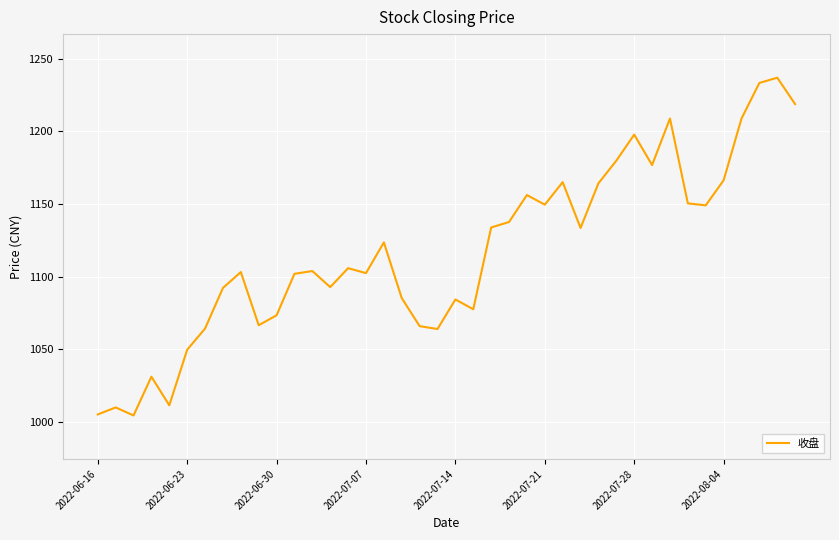

How many categories are shown in the chart?

40